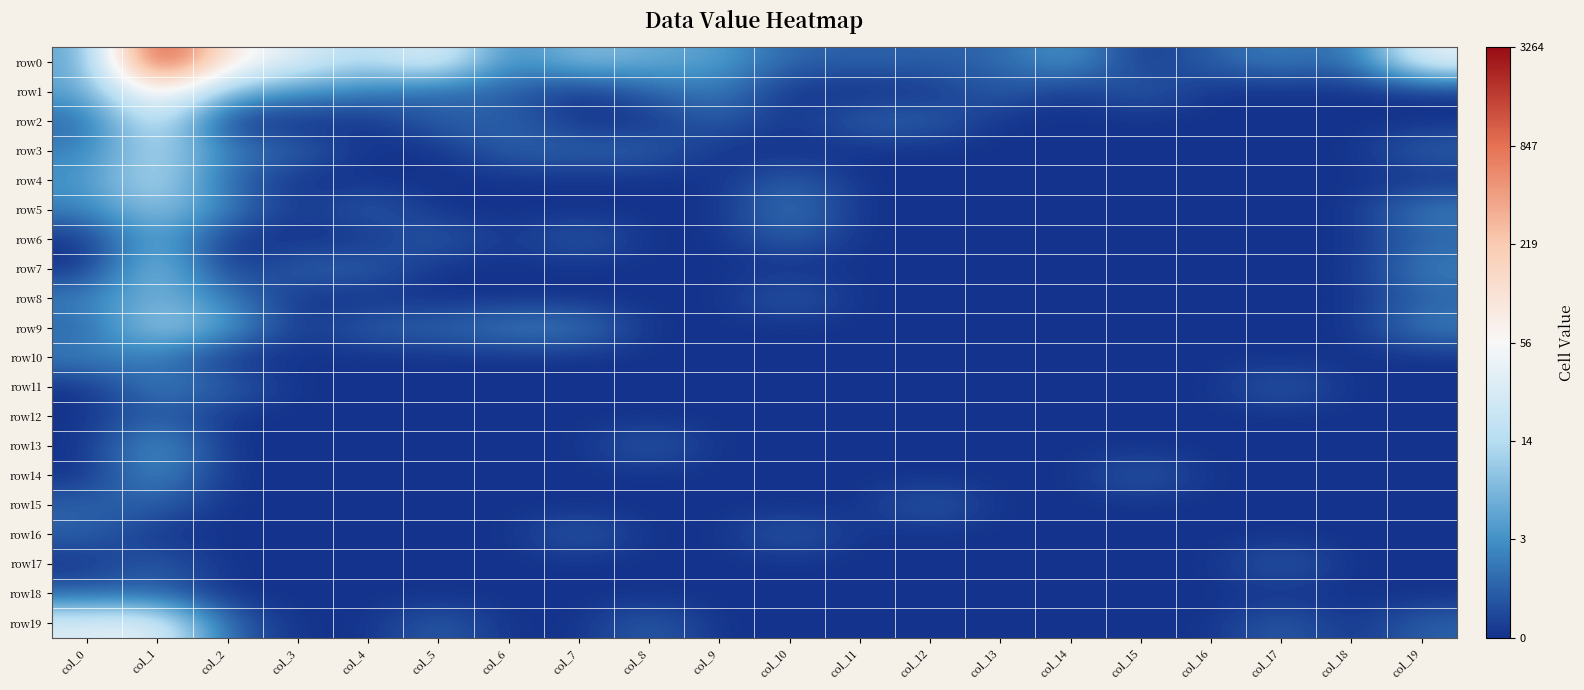

Reading right to left, list all the values displayed in this chart.

row0: col_19=3.7	col_18=0.7	col_17=1.1	col_16=0.7	col_15=0.0	col_14=1.6	col_13=0.7	col_12=0.7	col_11=0.7	col_10=0.7	col_9=1.6	col_8=1.8	col_7=2.2	col_6=1.1	col_5=3.7	col_4=2.6	col_3=3.5	col_2=4.3	col_1=8.1	col_0=1.6
row1: col_19=0.0	col_18=0.0	col_17=0.0	col_16=0.0	col_15=0.7	col_14=0.0	col_13=0.7	col_12=0.0	col_11=0.0	col_10=0.0	col_9=1.1	col_8=0.7	col_7=0.0	col_6=0.7	col_5=0.7	col_4=1.1	col_3=1.4	col_2=2.1	col_1=4.7	col_0=1.6
row2: col_19=0.0	col_18=0.0	col_17=0.0	col_16=0.0	col_15=0.0	col_14=0.0	col_13=0.0	col_12=0.7	col_11=0.7	col_10=0.0	col_9=0.7	col_8=0.0	col_7=0.0	col_6=0.7	col_5=0.7	col_4=0.0	col_3=0.0	col_2=0.0	col_1=3.5	col_0=0.7
row3: col_19=0.7	col_18=0.0	col_17=0.0	col_16=0.0	col_15=0.0	col_14=0.0	col_13=0.0	col_12=0.0	col_11=0.0	col_10=0.0	col_9=0.0	col_8=0.7	col_7=0.7	col_6=0.7	col_5=0.0	col_4=0.0	col_3=0.7	col_2=1.1	col_1=2.8	col_0=1.1
row4: col_19=0.0	col_18=0.0	col_17=0.0	col_16=0.0	col_15=0.0	col_14=0.0	col_13=0.0	col_12=0.0	col_11=0.0	col_10=0.7	col_9=0.0	col_8=0.0	col_7=0.0	col_6=0.0	col_5=0.0	col_4=0.0	col_3=0.0	col_2=0.7	col_1=2.9	col_0=1.4
row5: col_19=1.1	col_18=0.0	col_17=0.0	col_16=0.0	col_15=0.0	col_14=0.0	col_13=0.0	col_12=0.0	col_11=0.0	col_10=1.1	col_9=0.0	col_8=0.0	col_7=0.0	col_6=0.0	col_5=0.0	col_4=0.7	col_3=0.0	col_2=1.1	col_1=2.4	col_0=1.1
row6: col_19=0.7	col_18=0.0	col_17=0.0	col_16=0.0	col_15=0.0	col_14=0.0	col_13=0.0	col_12=0.0	col_11=0.0	col_10=0.7	col_9=0.0	col_8=0.0	col_7=0.7	col_6=0.0	col_5=0.7	col_4=0.0	col_3=0.0	col_2=0.0	col_1=1.9	col_0=0.0
row7: col_19=1.1	col_18=0.0	col_17=0.0	col_16=0.0	col_15=0.0	col_14=0.0	col_13=0.0	col_12=0.0	col_11=0.0	col_10=0.0	col_9=0.0	col_8=0.0	col_7=0.0	col_6=0.0	col_5=0.0	col_4=0.7	col_3=0.7	col_2=0.0	col_1=2.5	col_0=0.0
row8: col_19=0.7	col_18=0.0	col_17=0.0	col_16=0.0	col_15=0.0	col_14=0.0	col_13=0.0	col_12=0.0	col_11=0.0	col_10=0.7	col_9=0.0	col_8=0.0	col_7=0.0	col_6=0.0	col_5=0.0	col_4=0.0	col_3=0.0	col_2=1.1	col_1=2.1	col_0=1.1
row9: col_19=1.1	col_18=0.0	col_17=0.0	col_16=0.0	col_15=0.0	col_14=0.0	col_13=0.0	col_12=0.0	col_11=0.0	col_10=0.0	col_9=0.0	col_8=0.0	col_7=1.1	col_6=1.1	col_5=0.7	col_4=0.7	col_3=0.0	col_2=1.6	col_1=2.6	col_0=0.7
row10: col_19=0.0	col_18=0.0	col_17=0.0	col_16=0.0	col_15=0.0	col_14=0.0	col_13=0.0	col_12=0.0	col_11=0.0	col_10=0.0	col_9=0.0	col_8=0.0	col_7=0.0	col_6=0.0	col_5=0.0	col_4=0.0	col_3=0.0	col_2=0.0	col_1=1.1	col_0=1.1
row11: col_19=0.0	col_18=0.0	col_17=0.7	col_16=0.0	col_15=0.0	col_14=0.0	col_13=0.0	col_12=0.0	col_11=0.0	col_10=0.0	col_9=0.0	col_8=0.0	col_7=0.0	col_6=0.0	col_5=0.0	col_4=0.0	col_3=0.0	col_2=0.7	col_1=1.1	col_0=0.0
row12: col_19=0.0	col_18=0.0	col_17=0.0	col_16=0.0	col_15=0.0	col_14=0.0	col_13=0.0	col_12=0.0	col_11=0.0	col_10=0.0	col_9=0.0	col_8=0.0	col_7=0.0	col_6=0.0	col_5=0.0	col_4=0.0	col_3=0.0	col_2=0.0	col_1=0.7	col_0=0.0
row13: col_19=0.0	col_18=0.0	col_17=0.0	col_16=0.0	col_15=0.0	col_14=0.0	col_13=0.0	col_12=0.0	col_11=0.0	col_10=0.0	col_9=0.0	col_8=0.7	col_7=0.0	col_6=0.0	col_5=0.0	col_4=0.0	col_3=0.0	col_2=0.0	col_1=1.6	col_0=0.0
row14: col_19=0.0	col_18=0.0	col_17=0.0	col_16=0.0	col_15=0.7	col_14=0.0	col_13=0.0	col_12=0.0	col_11=0.0	col_10=0.0	col_9=0.0	col_8=0.0	col_7=0.0	col_6=0.0	col_5=0.0	col_4=0.0	col_3=0.0	col_2=0.0	col_1=1.4	col_0=0.0
row15: col_19=0.0	col_18=0.0	col_17=0.0	col_16=0.0	col_15=0.0	col_14=0.0	col_13=0.0	col_12=0.7	col_11=0.0	col_10=0.0	col_9=0.0	col_8=0.0	col_7=0.0	col_6=0.0	col_5=0.0	col_4=0.0	col_3=0.0	col_2=0.0	col_1=0.7	col_0=0.7
row16: col_19=0.0	col_18=0.0	col_17=0.0	col_16=0.0	col_15=0.0	col_14=0.0	col_13=0.0	col_12=0.0	col_11=0.0	col_10=0.7	col_9=0.0	col_8=0.0	col_7=0.7	col_6=0.0	col_5=0.0	col_4=0.0	col_3=0.0	col_2=0.0	col_1=0.0	col_0=0.7
row17: col_19=0.0	col_18=0.0	col_17=0.7	col_16=0.0	col_15=0.0	col_14=0.0	col_13=0.0	col_12=0.0	col_11=0.0	col_10=0.0	col_9=0.0	col_8=0.0	col_7=0.0	col_6=0.0	col_5=0.0	col_4=0.0	col_3=0.0	col_2=0.0	col_1=0.7	col_0=0.0
row18: col_19=0.0	col_18=0.0	col_17=0.0	col_16=0.0	col_15=0.0	col_14=0.0	col_13=0.0	col_12=0.0	col_11=0.0	col_10=0.0	col_9=0.0	col_8=0.0	col_7=0.0	col_6=0.0	col_5=0.0	col_4=0.0	col_3=0.0	col_2=0.0	col_1=0.7	col_0=0.7
row19: col_19=0.7	col_18=0.0	col_17=0.7	col_16=0.0	col_15=0.0	col_14=0.0	col_13=0.0	col_12=0.0	col_11=0.0	col_10=0.0	col_9=0.0	col_8=0.7	col_7=0.0	col_6=0.0	col_5=0.7	col_4=0.0	col_3=0.0	col_2=0.7	col_1=3.7	col_0=3.5